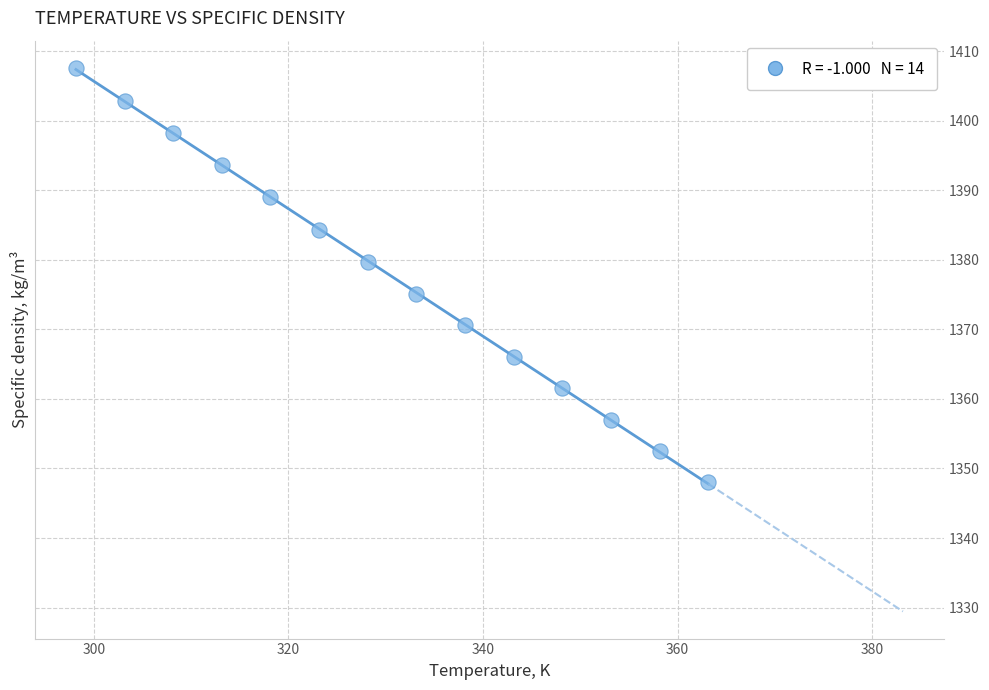

What is the range of X values (max minus min)?

65.0